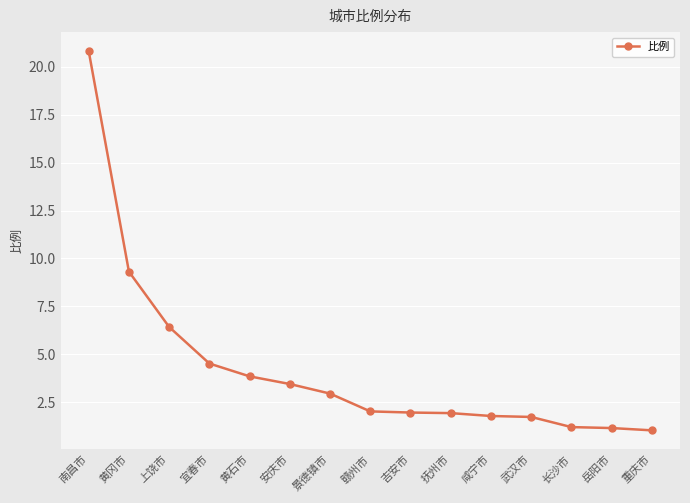

What position from the right is 岳阳市?

2